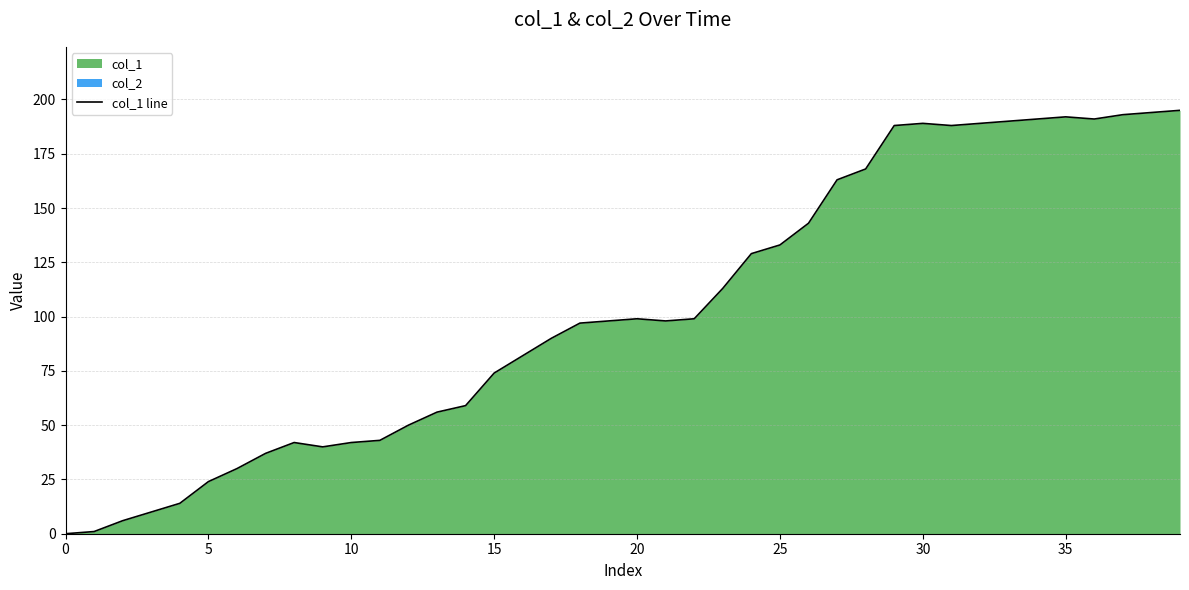

True or false: the data shows 339 at 34.

False